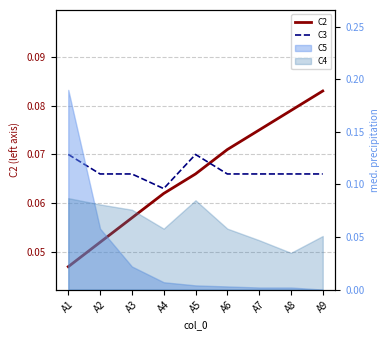

What is the approximate value of C2 at A4?

0.1